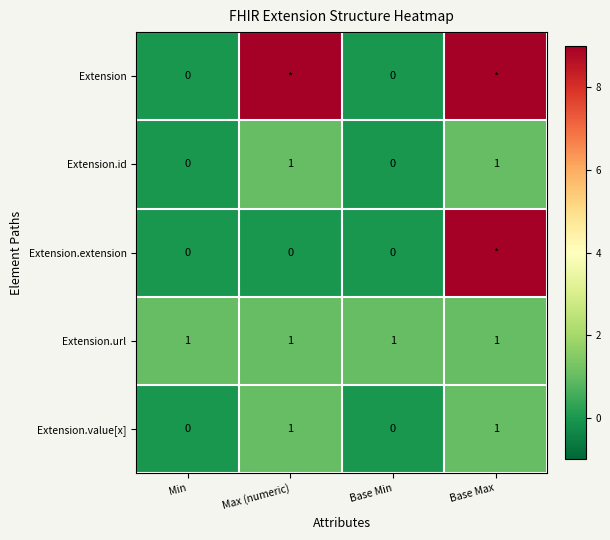

True or false: Extension.value[x] has a value of 0 at Base Min.

True